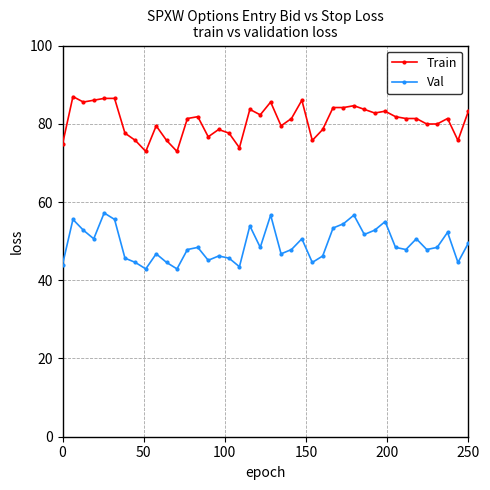

What is the smallest value displayed?

42.9